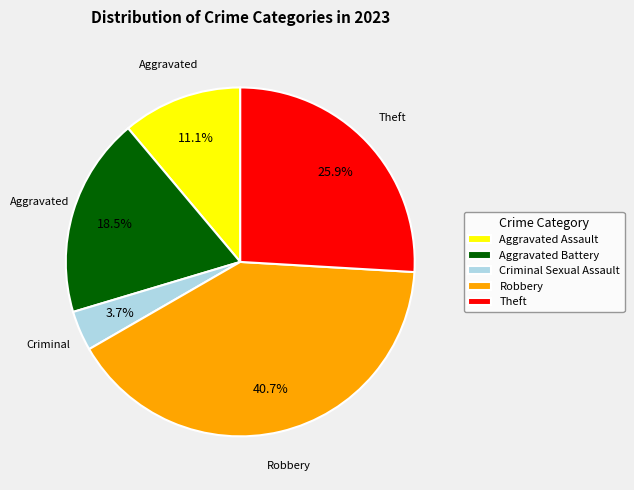

Is there any slice that represents more than half of the pie?

No